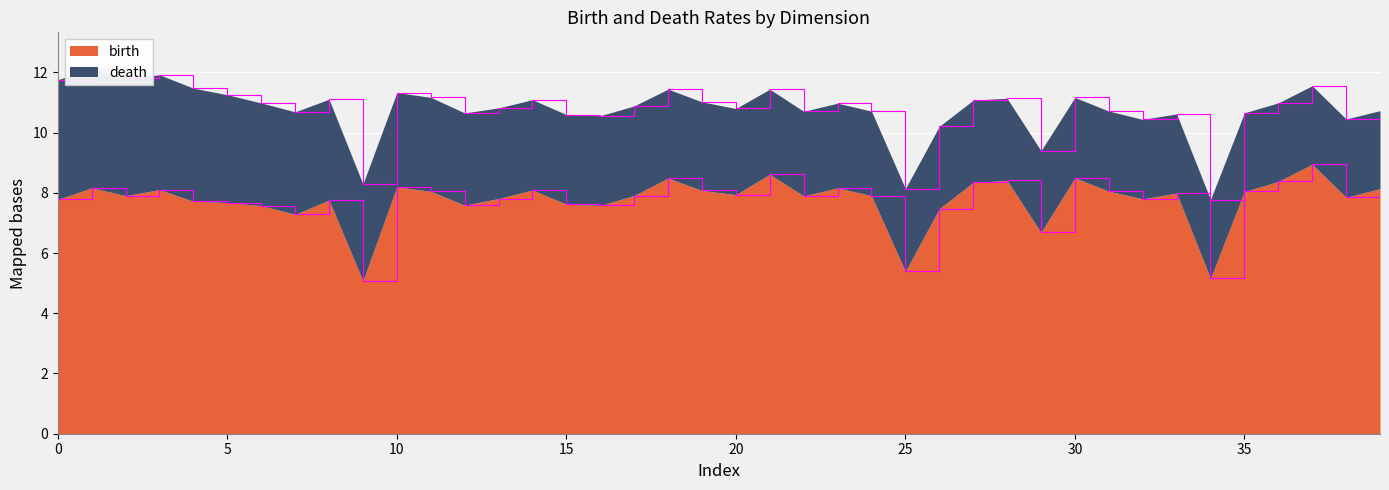

Between 37 and 25, which is larger?

37